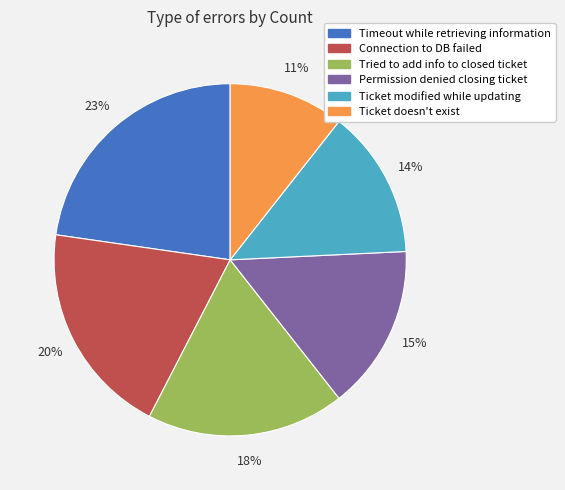

Is there a majority slice in this chart?

No